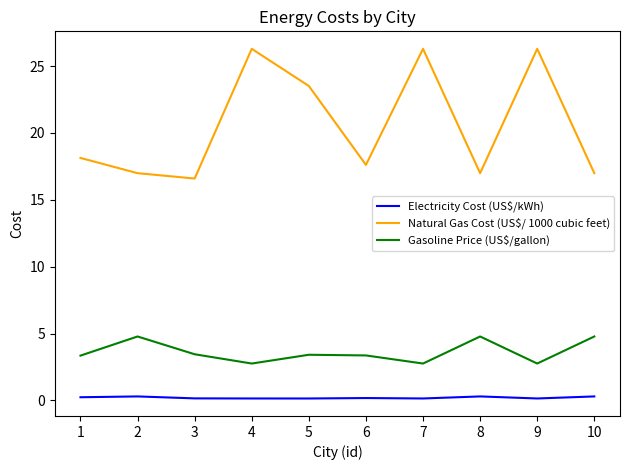

What is the lowest value of the Natural Gas Cost (US$/ 1000 cubic feet) series?

16.6